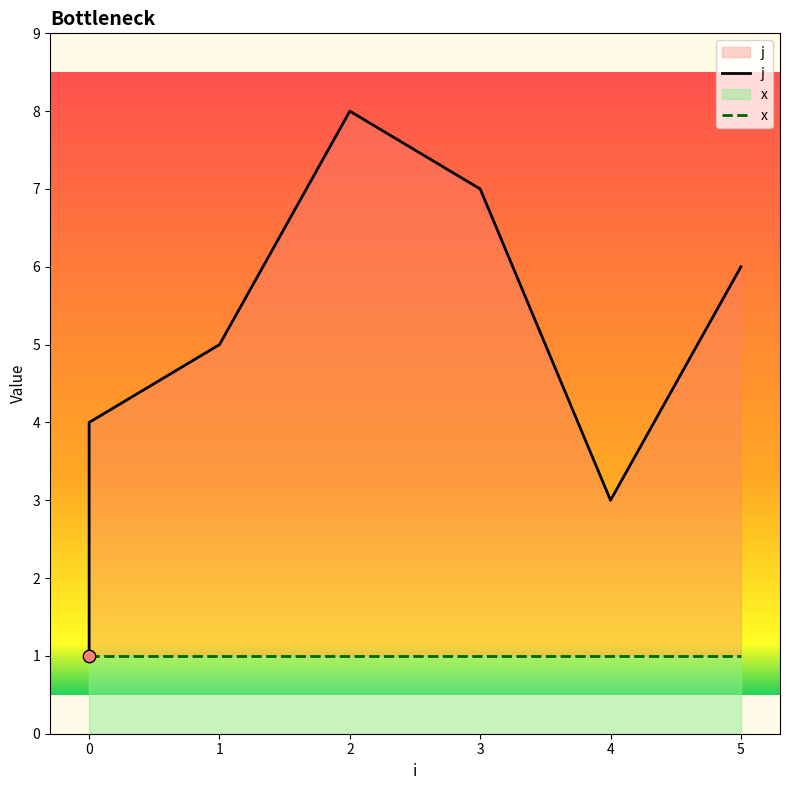

Which series has the widest spread of Y values?

j